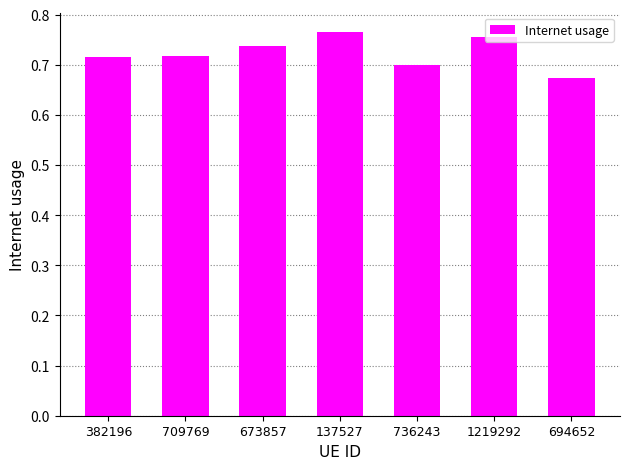

The value at 382196 is 0.4. True or false?

False